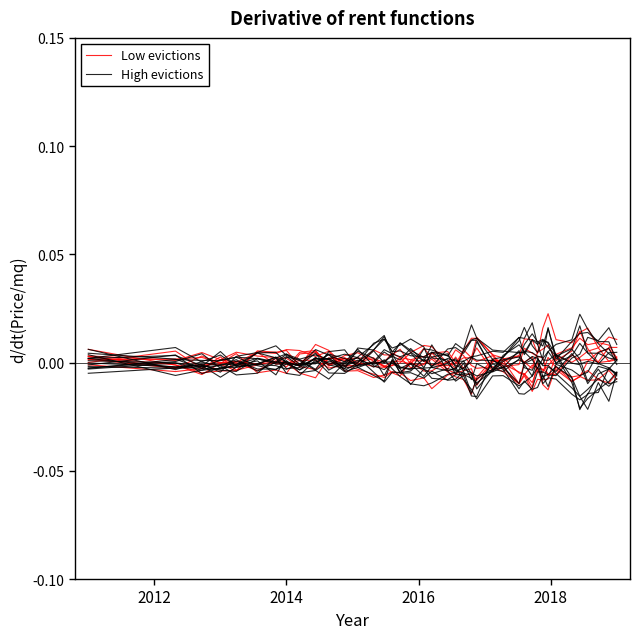

Which series changed the most between 2016 and 7?

Low evictions